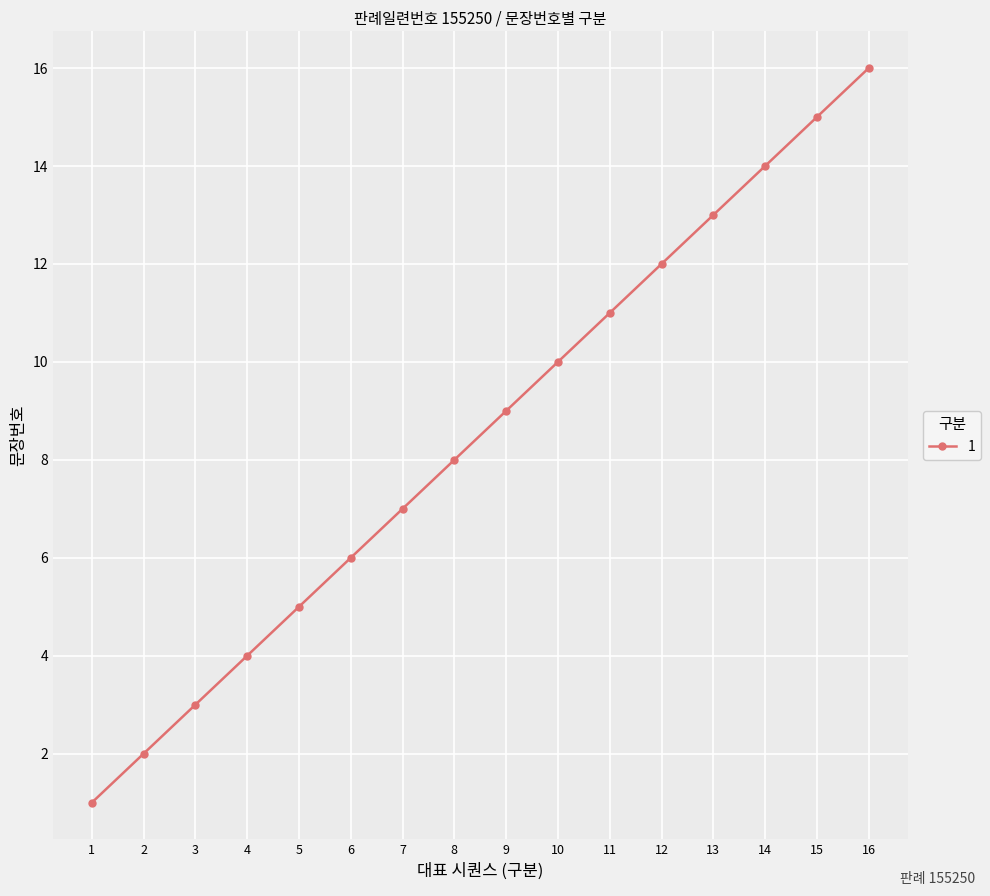

How many lines are shown in the chart?

1